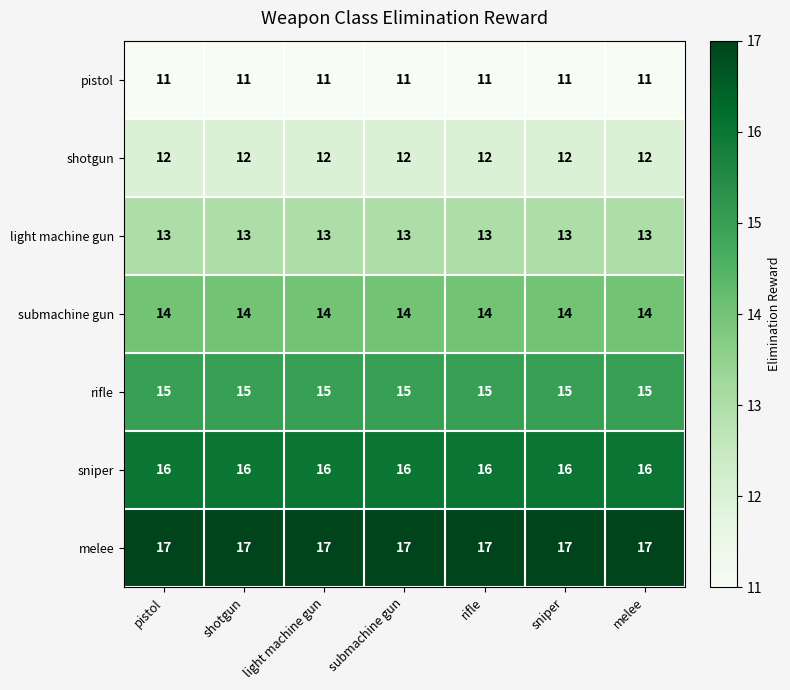

List the series in order of their peak value, lowest first.

pistol, shotgun, light machine gun, submachine gun, rifle, sniper, melee